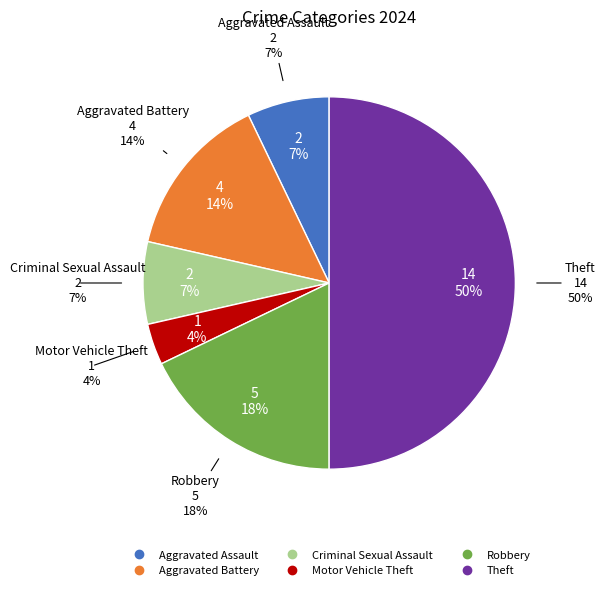

Is it true that Robbery is 5% of the pie?

False